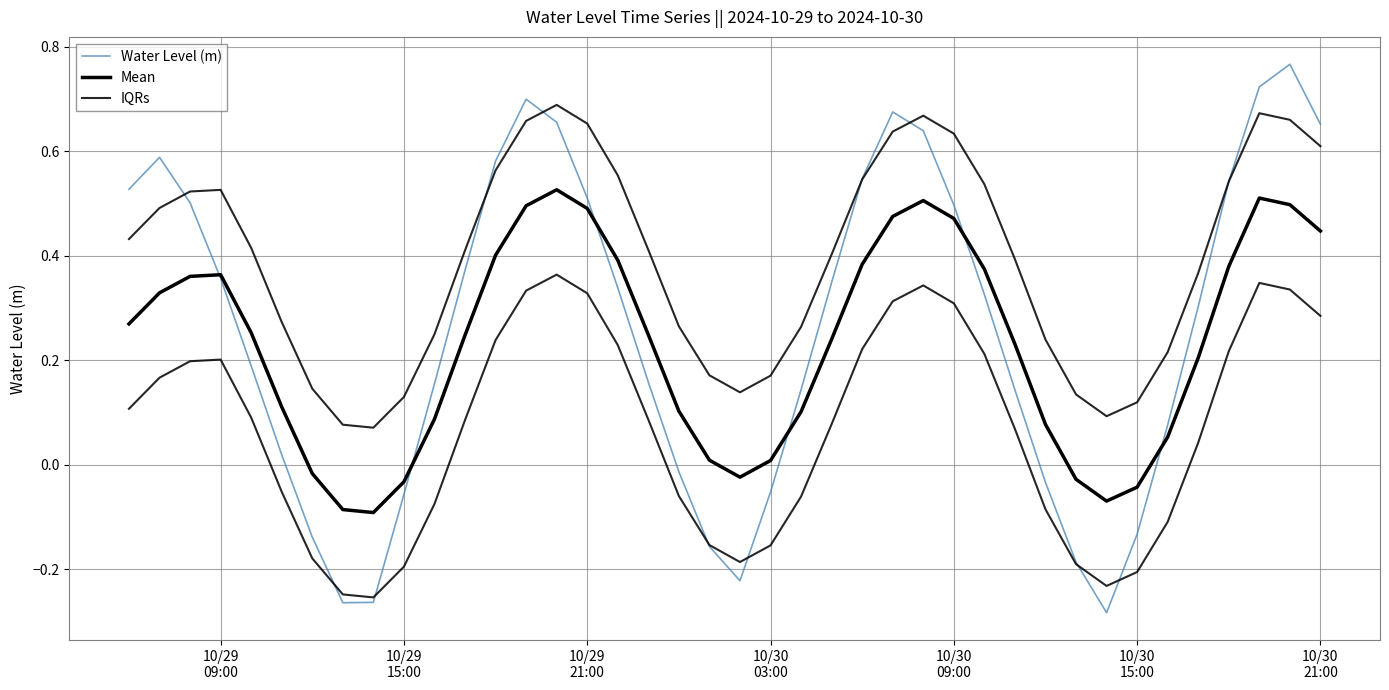

Which series has the largest total across all categories?

IQRs